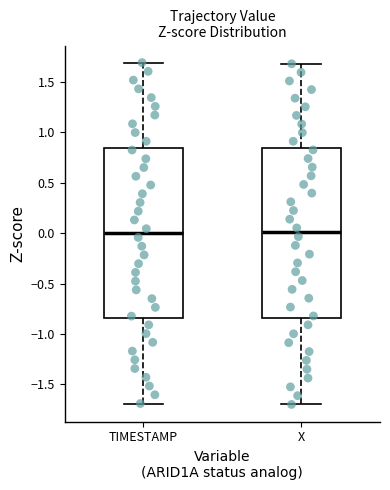

Where is the upper edge of the box for X on the y-axis? The values are not printed on the chart, so give them approximately, as read against the axis.

0.85